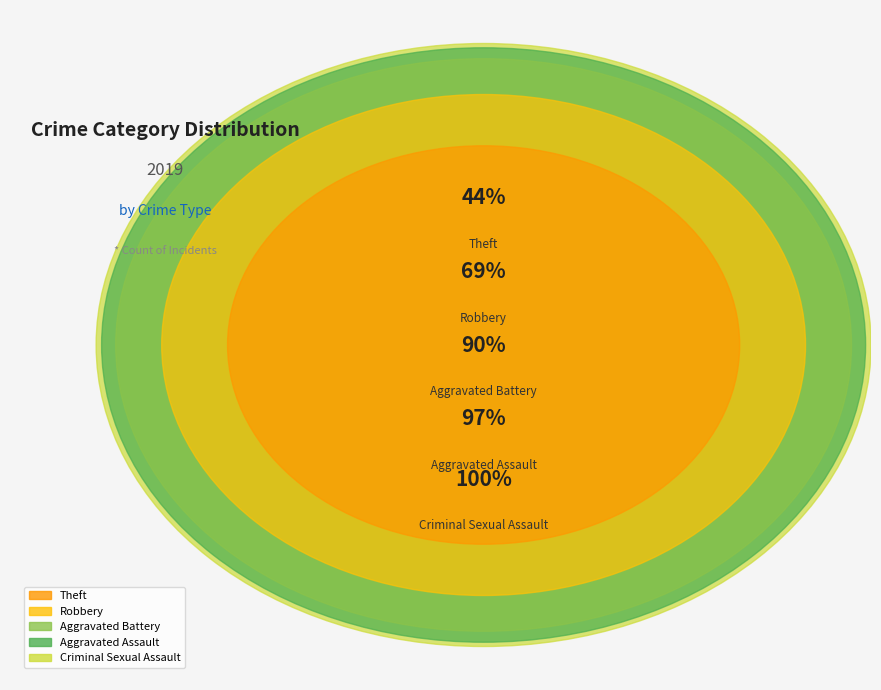

How many slices are in this pie chart?

5